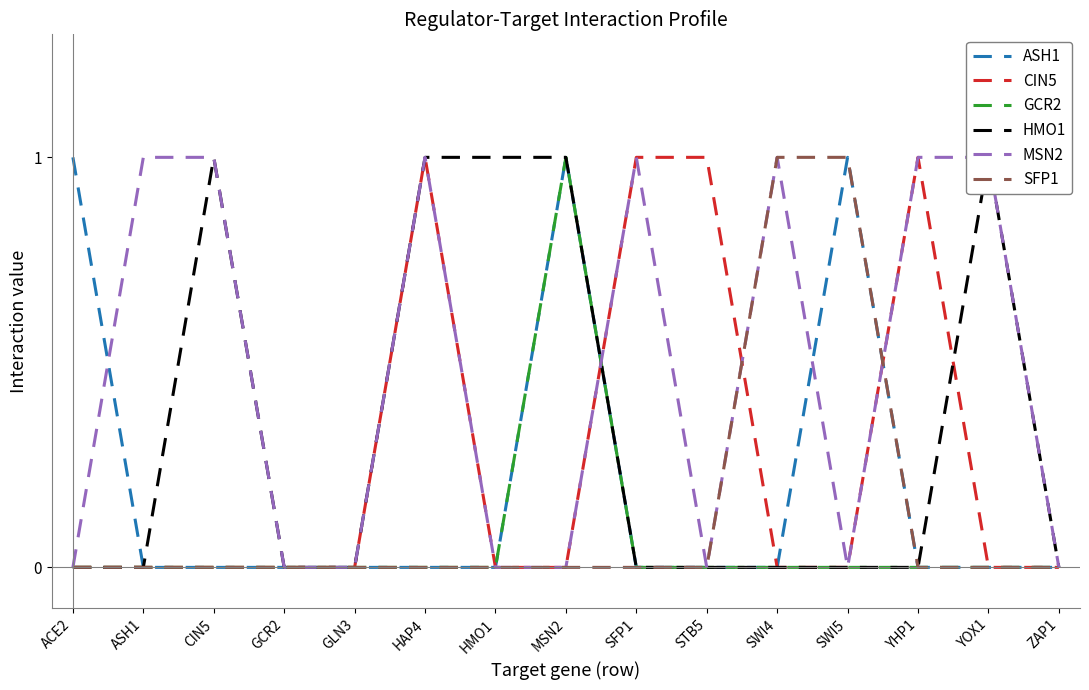

True or false: CIN5 has more than 1 interior local peaks.

True